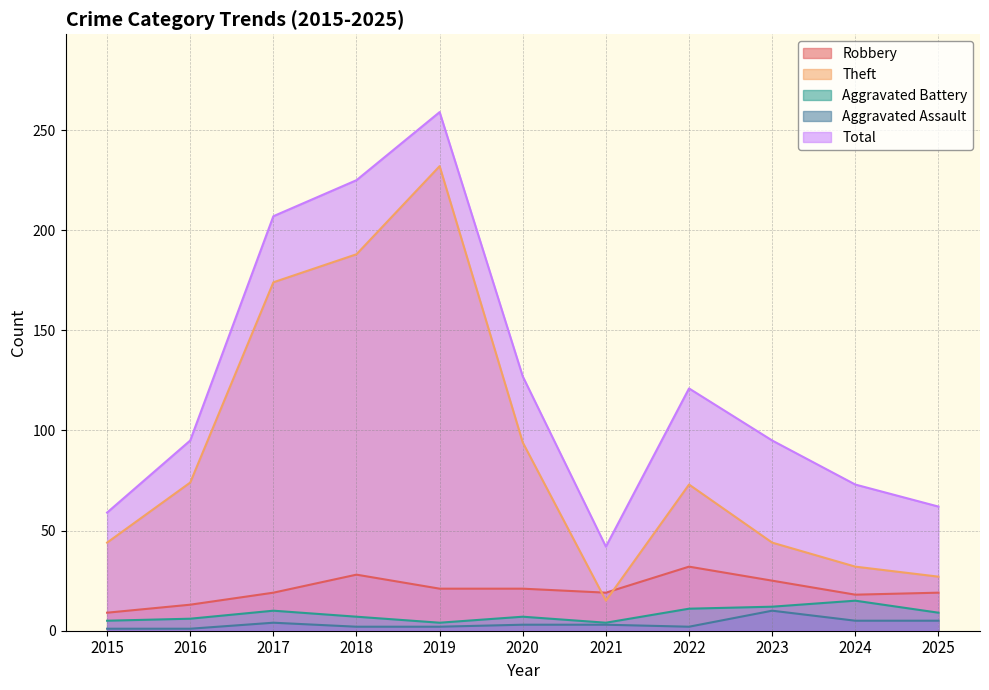

Reading right to left, transcribe all the data shown in this chart.

Robbery: 19	18	25	32	19	21	21	28	19	13	9
Theft: 27	32	44	73	15	94	232	188	174	74	44
Aggravated Battery: 9	15	12	11	4	7	4	7	10	6	5
Aggravated Assault: 5	5	10	2	3	3	2	2	4	1	1
Total: 62	73	95	121	42	127	259	225	207	95	59